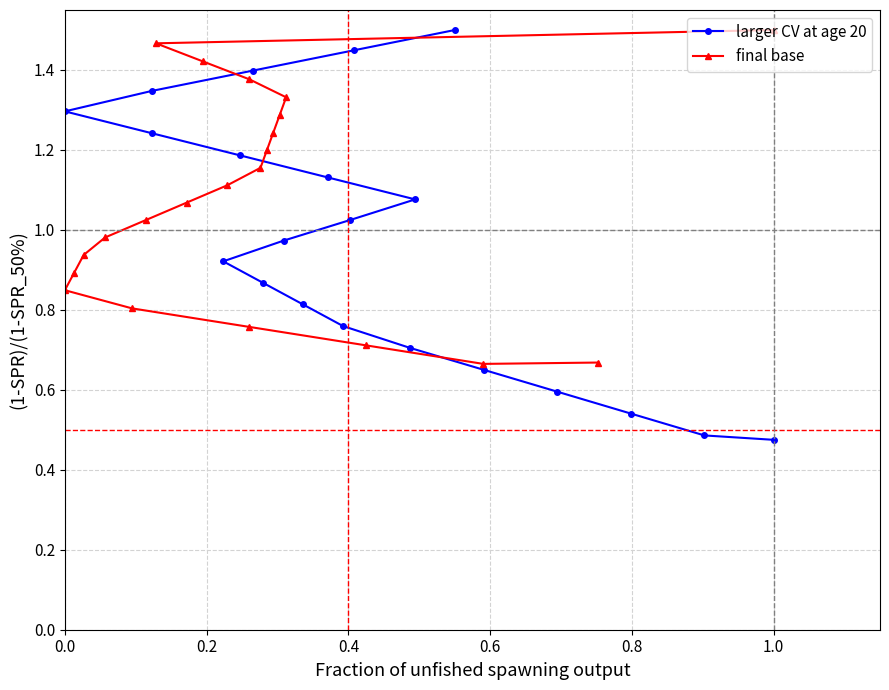

What is the maximum value for larger CV at age 20?

1.5